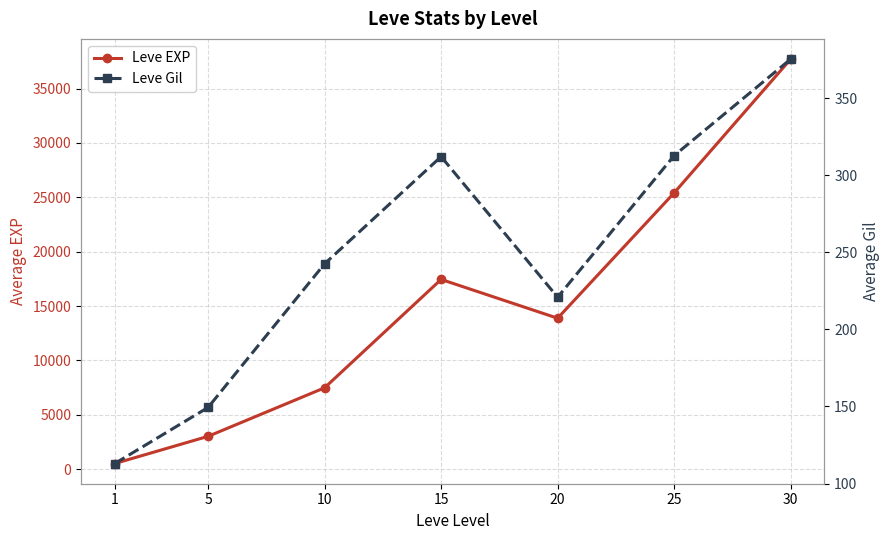

Is it true that Leve Gil equals 661.6 at 30?

False